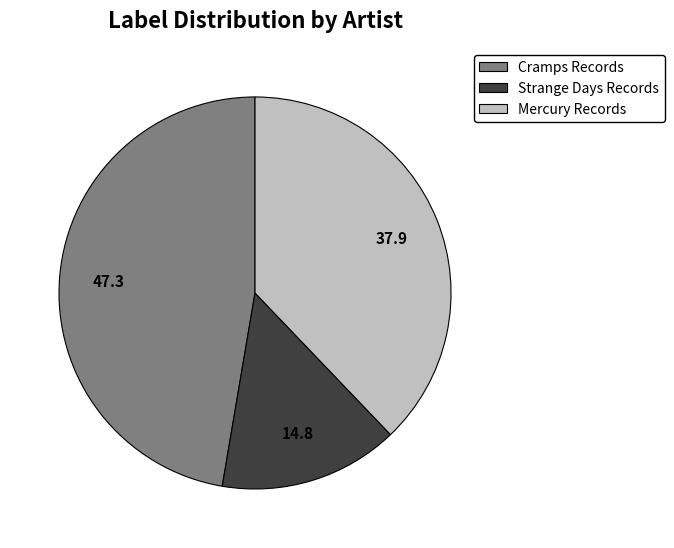

Is there a majority slice in this chart?

No